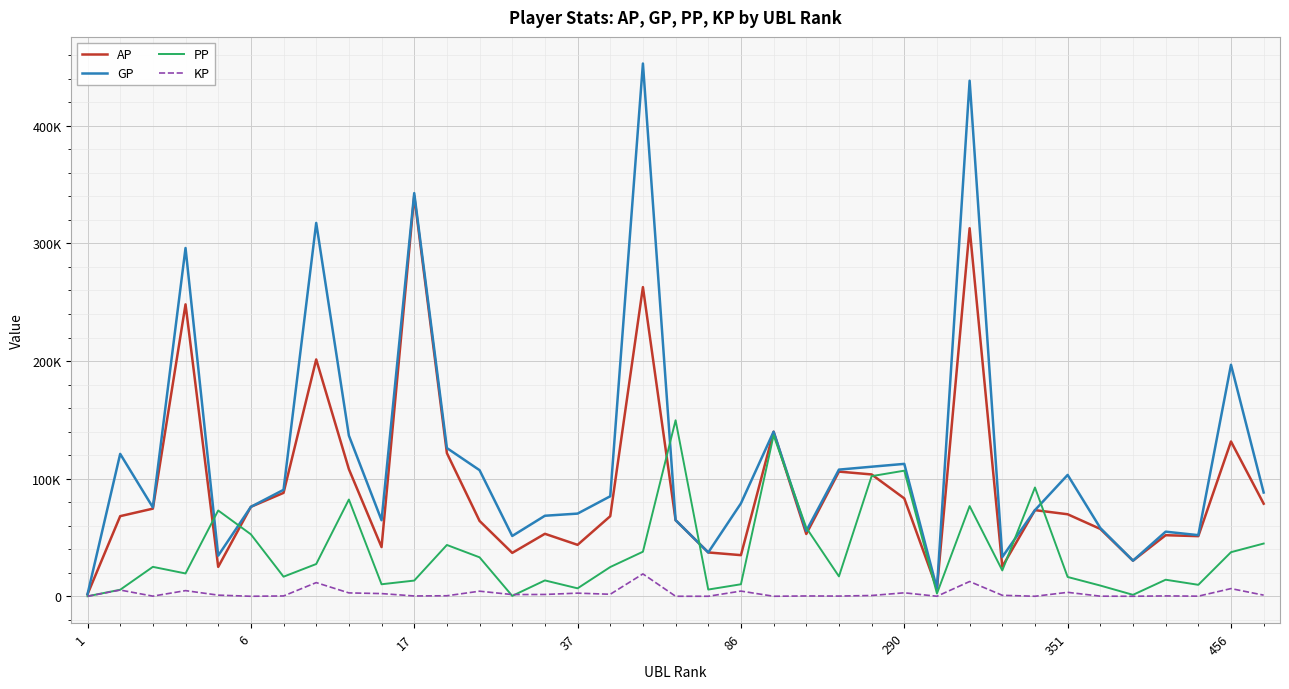

What are all the series names shown in the legend?

AP, GP, PP, KP